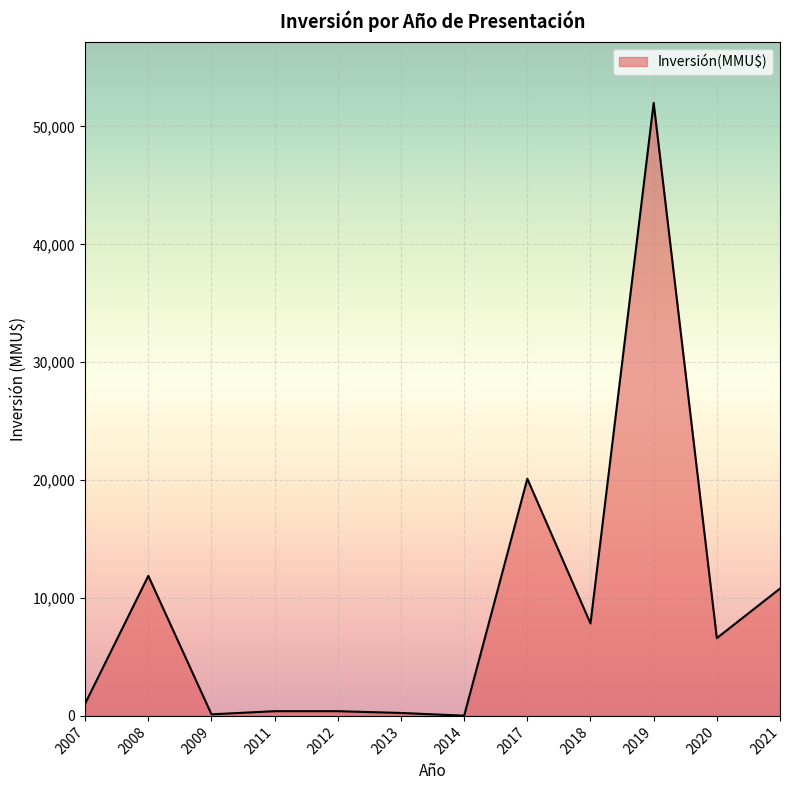

Which has a higher value, 2019 or 2021?

2019